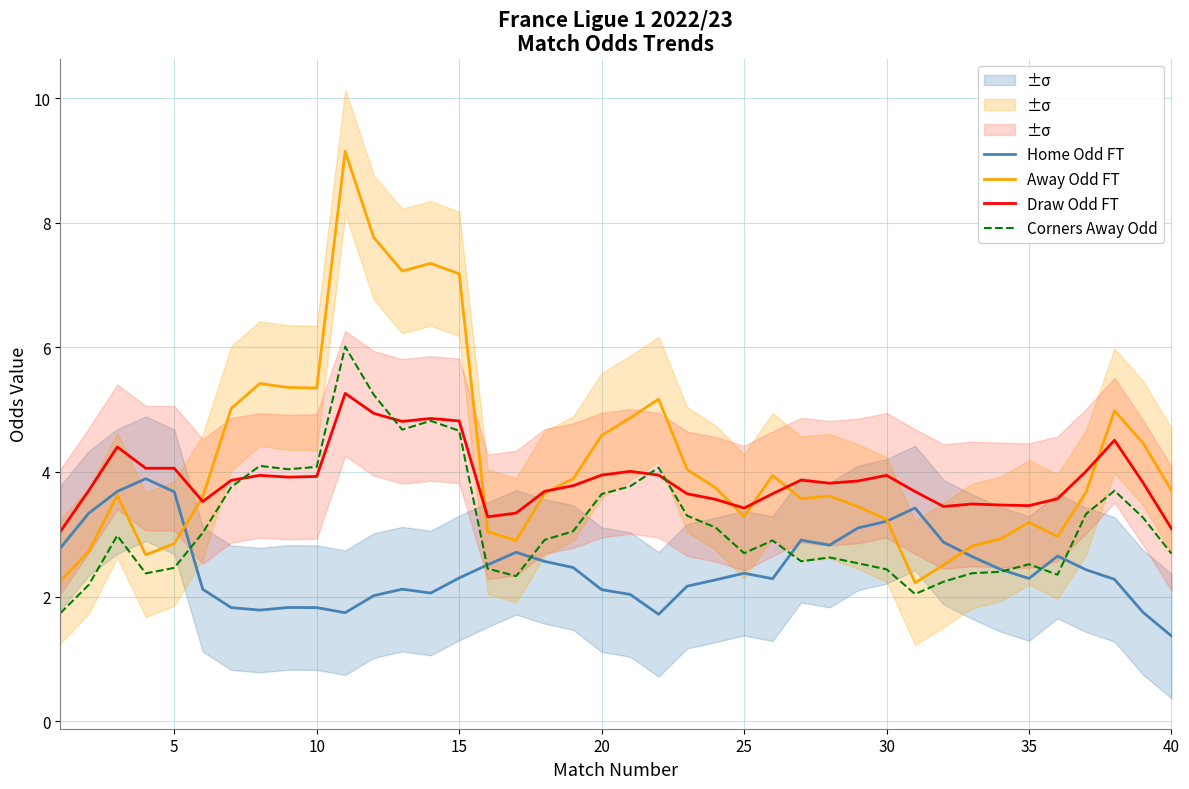

What is the difference between the second highest and minimum values in the Away Odd FT series?

5.5